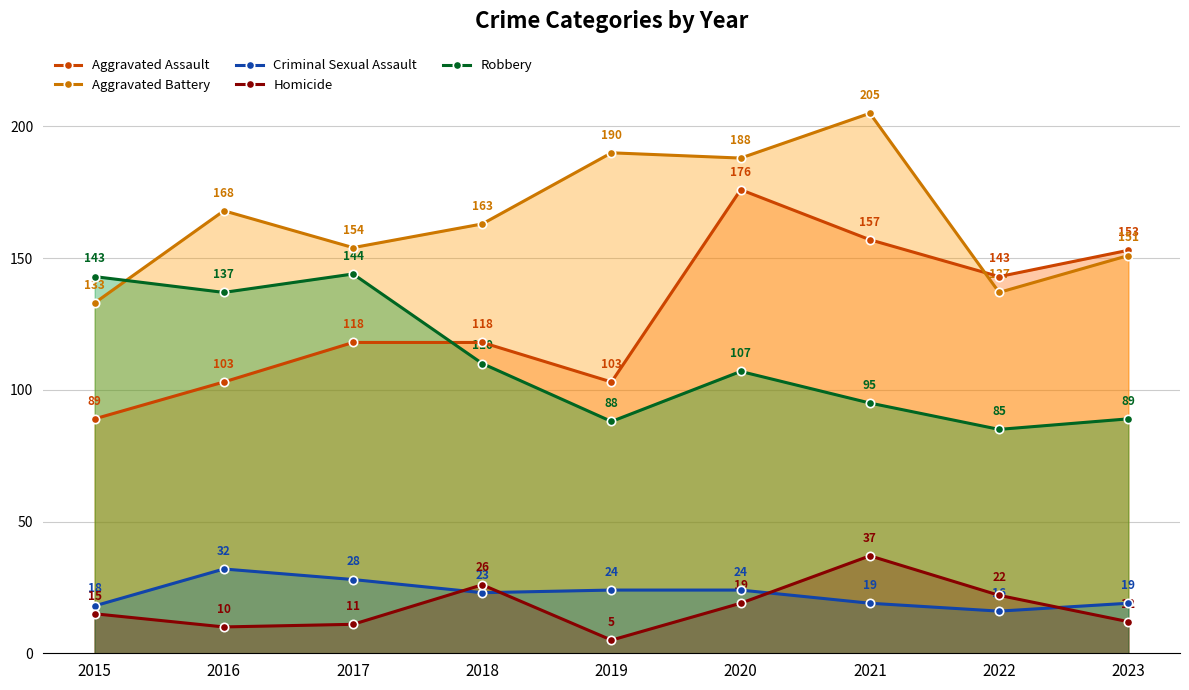

What is the maximum value for Robbery?

144